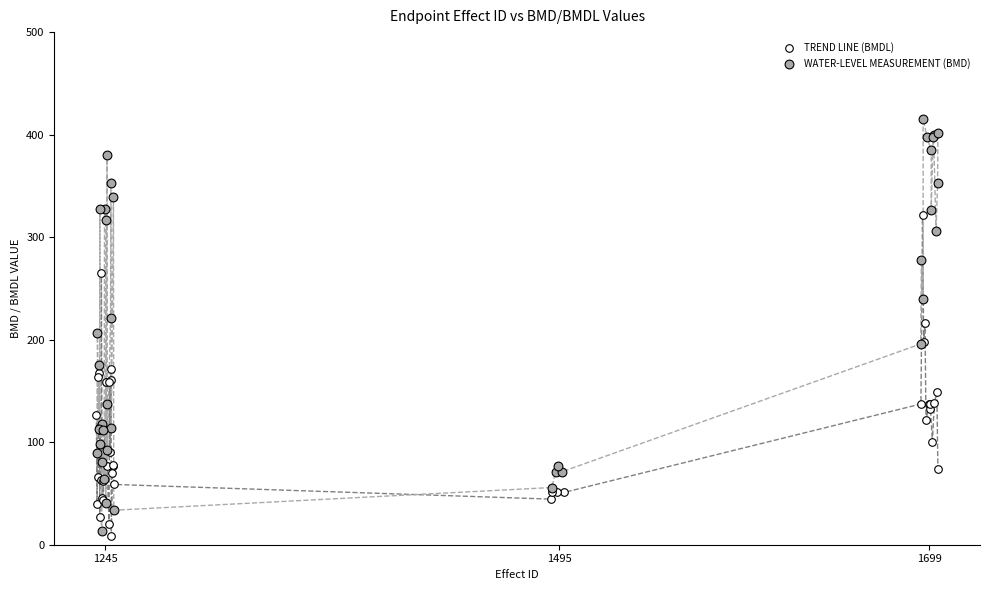

Which series reaches the minimum Y coordinate?

TREND LINE (BMDL)